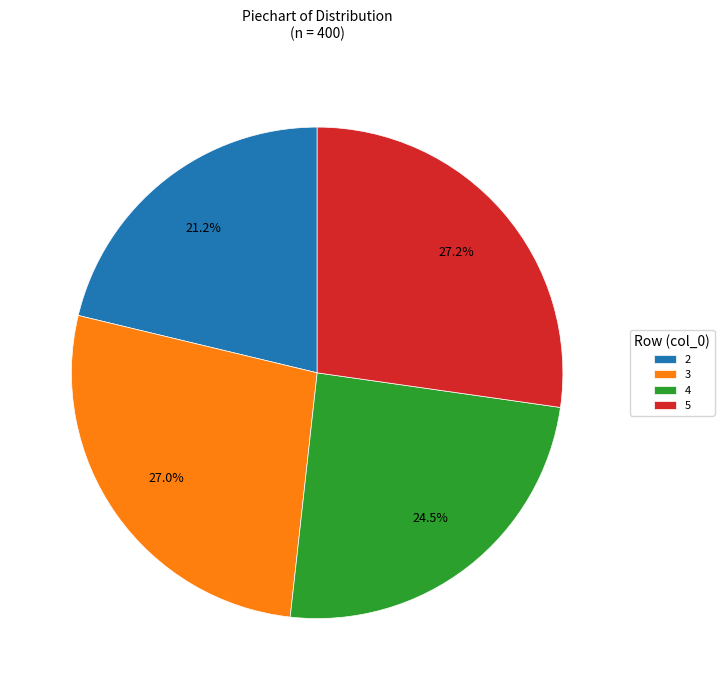

To the nearest percent, what percentage of the pie is 3?

27%